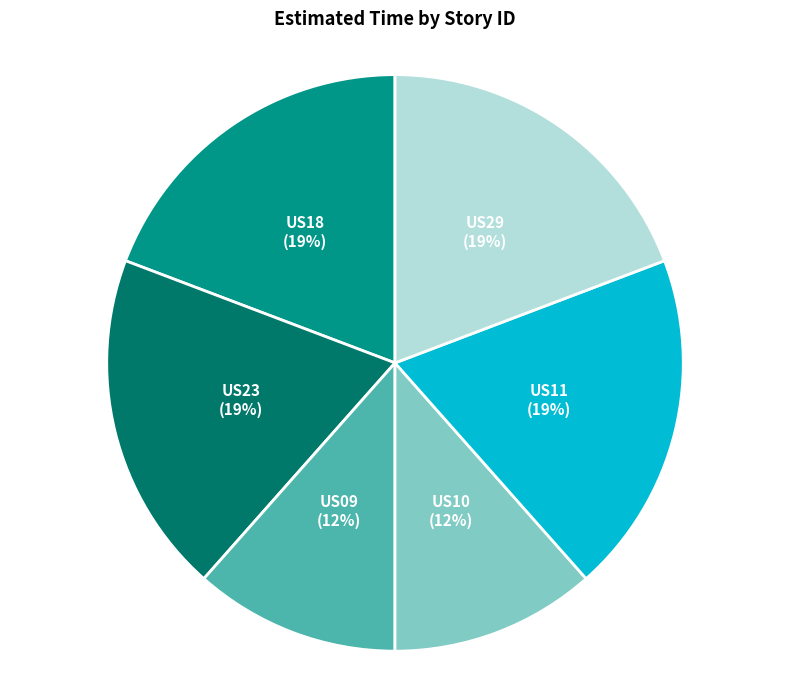

Combined, do US29 and US23 account for over 50%?

No